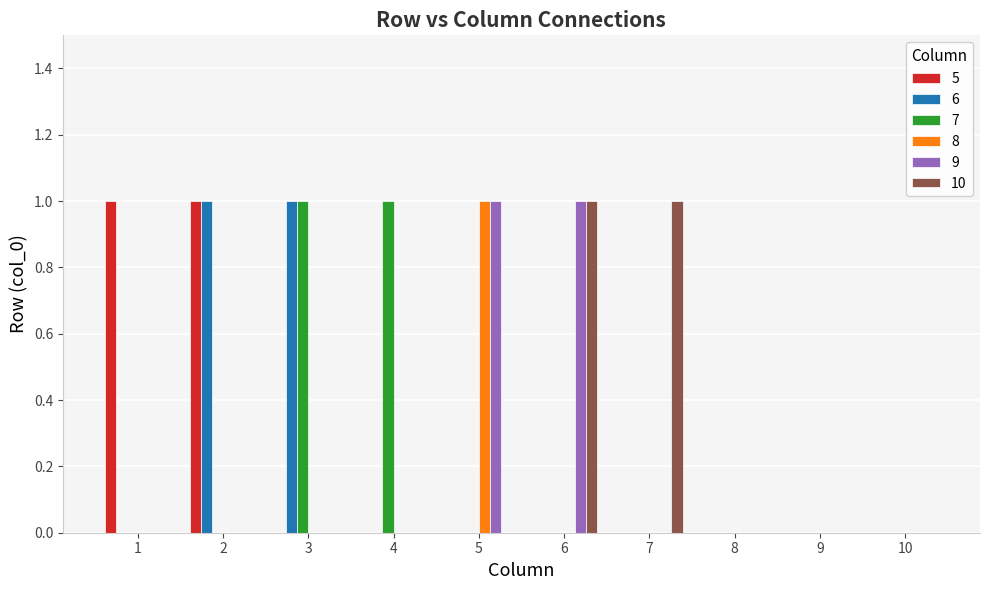

The 9 series shows 1 at 6. True or false?

True